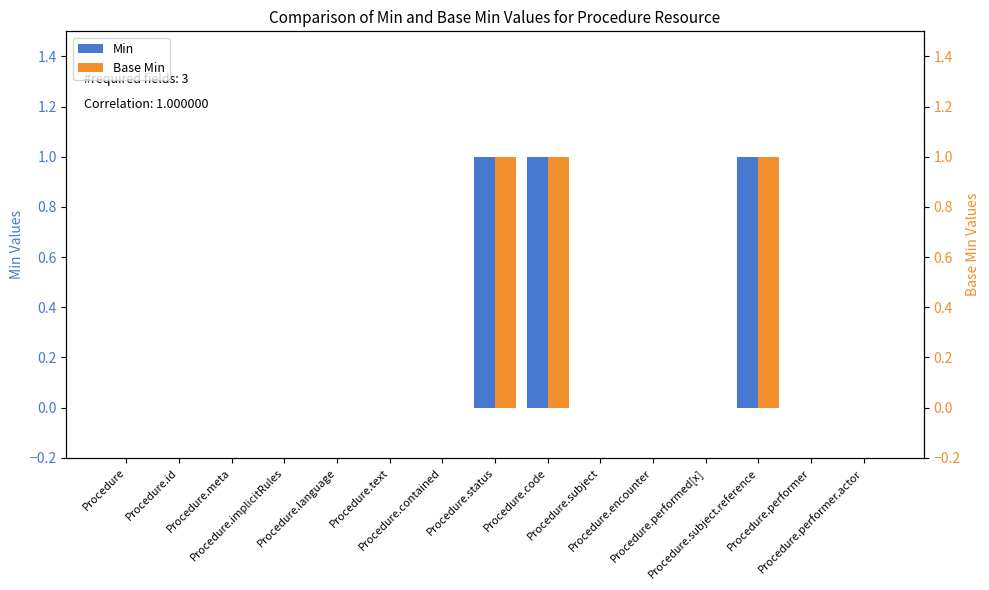

At which category does the chart reach its peak across all series?

Procedure.status